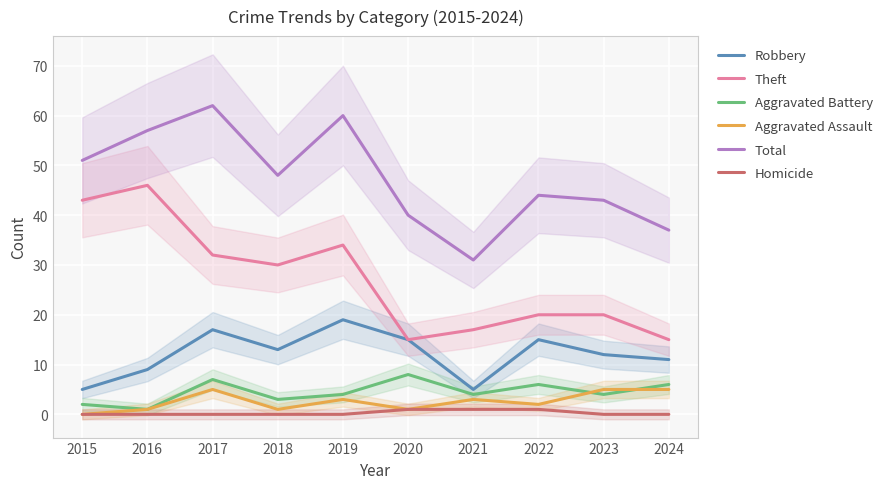

What is the lowest value of the Robbery series?

5